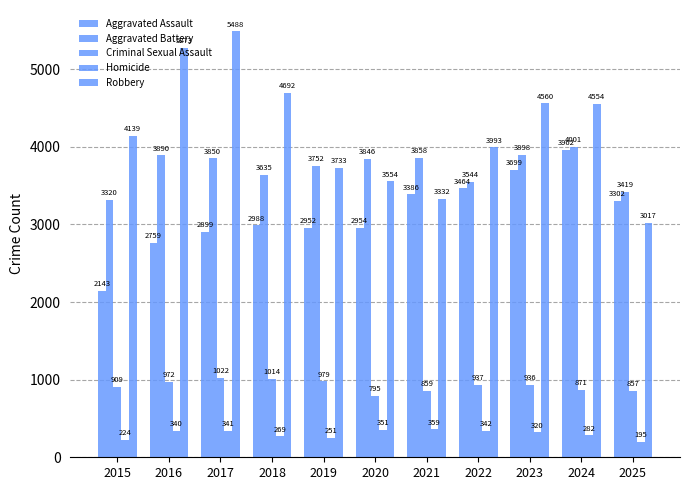

What is the value of the Criminal Sexual Assault bar at the 11th from the left?

857